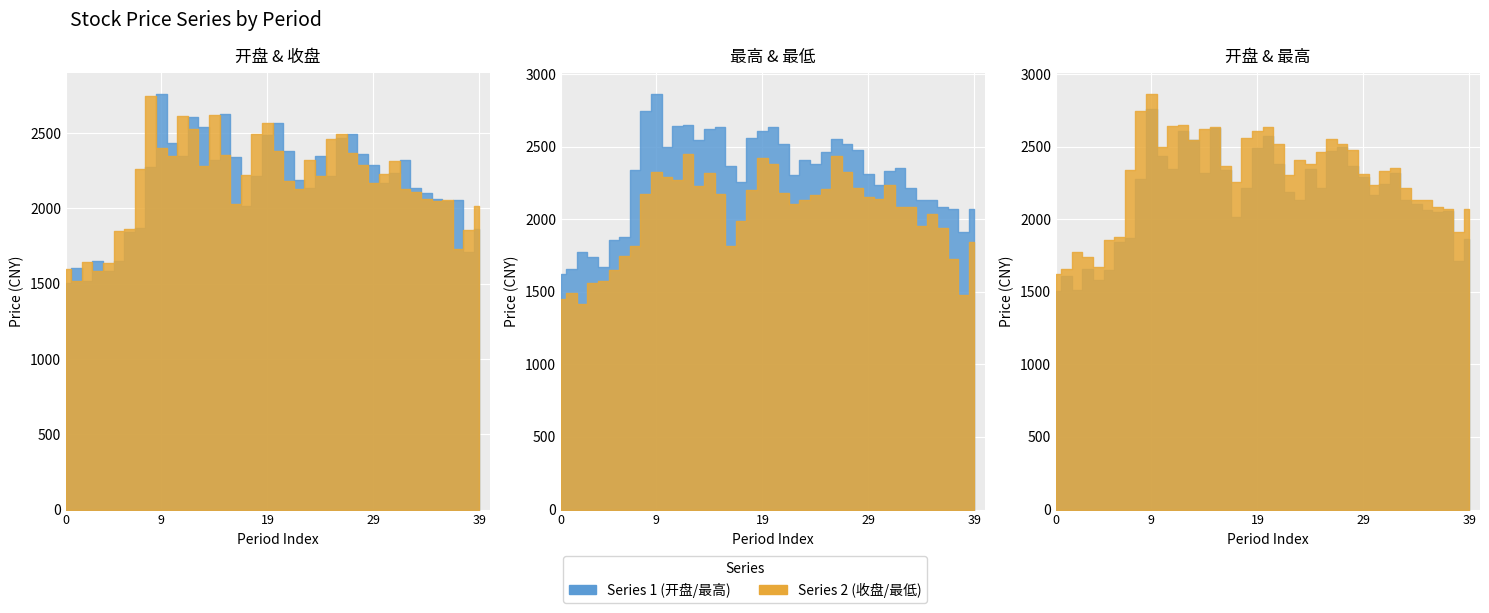

What is the maximum value for 收盘?

2746.3